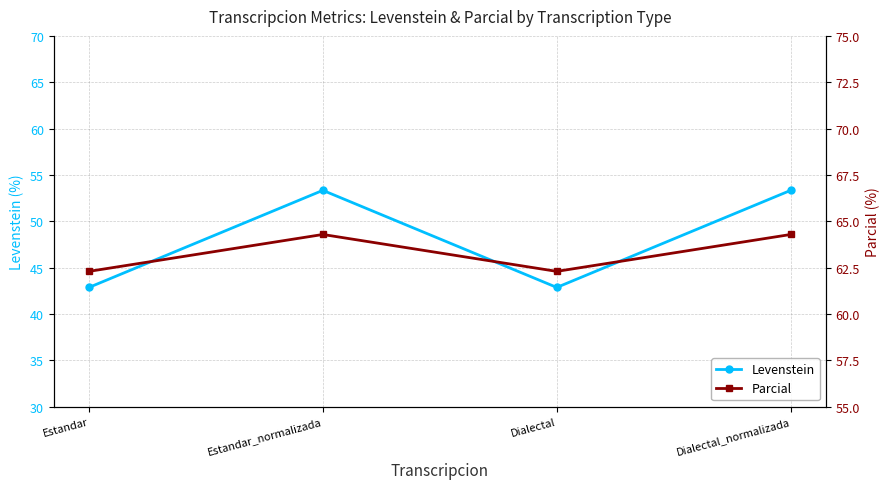

Rank the series by their maximum value, from lowest to highest.

Levenstein, Parcial